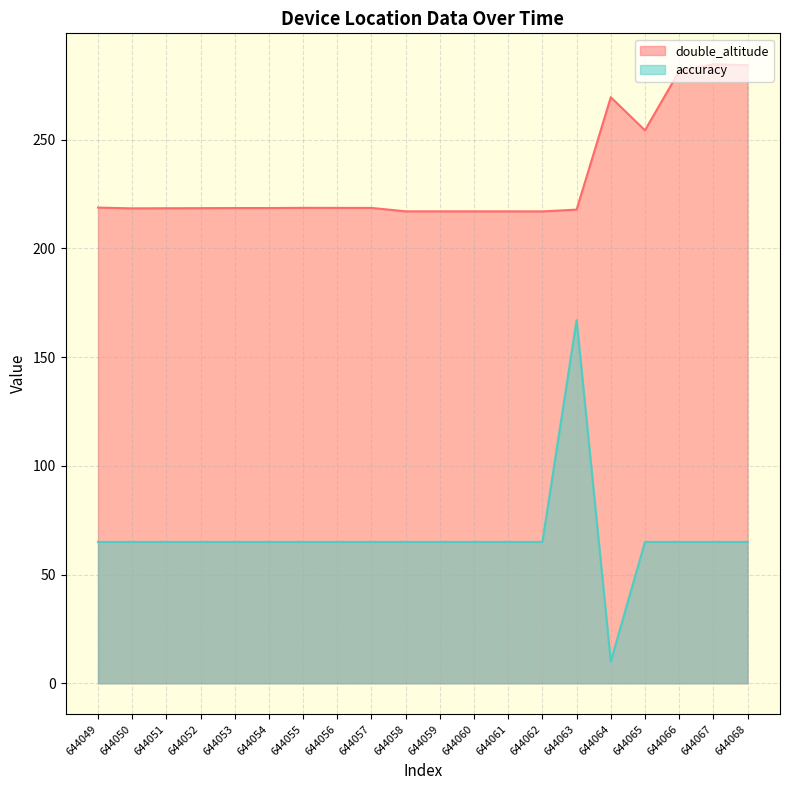

What is the smallest value displayed?

10.0